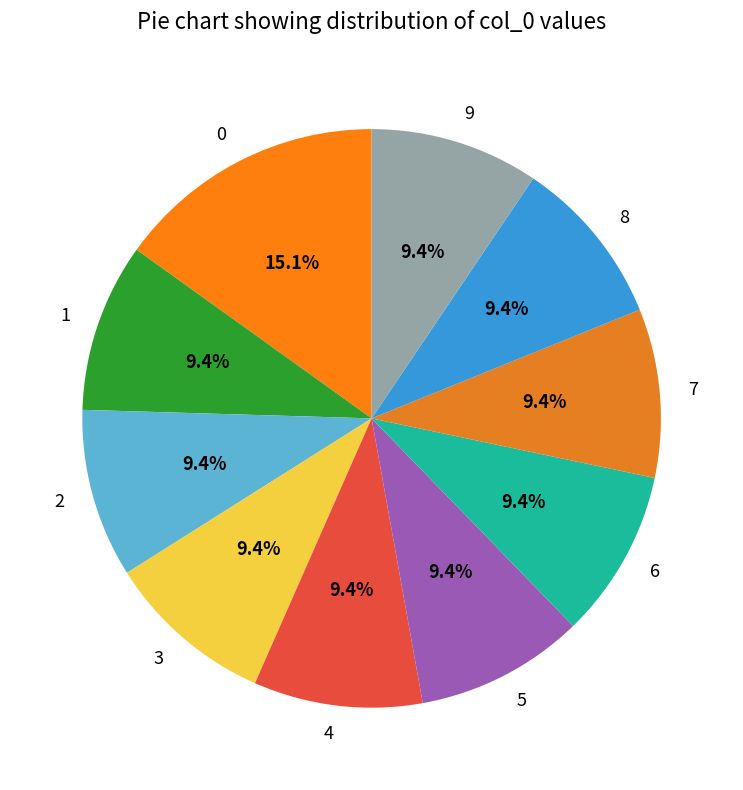

To the nearest percent, what is the combined percentage of 7 and 5?

19%